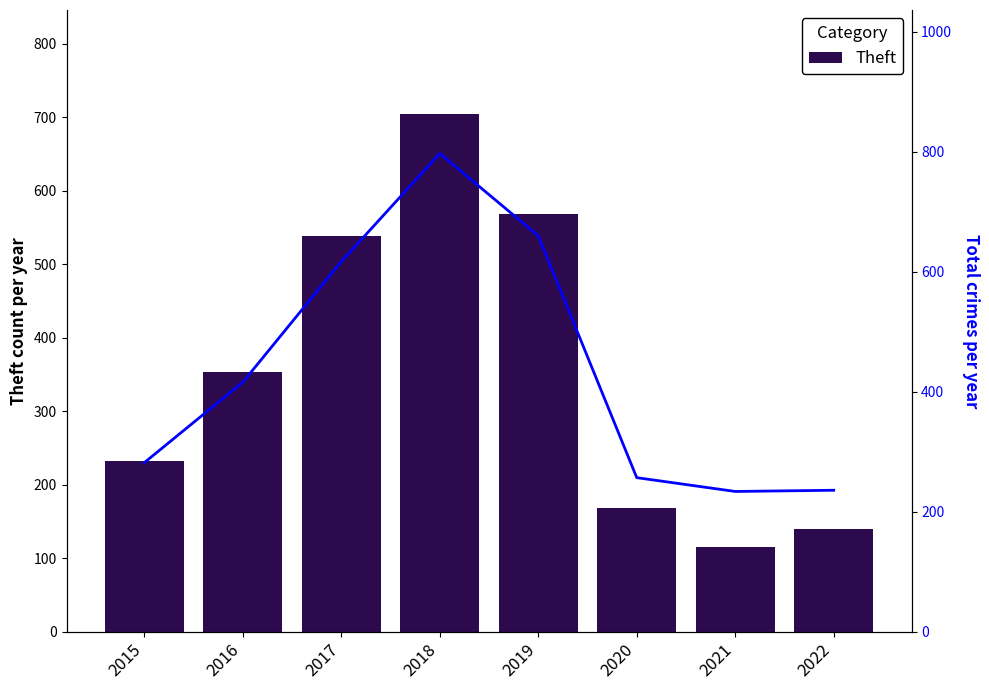

What is the maximum value for Theft?

705